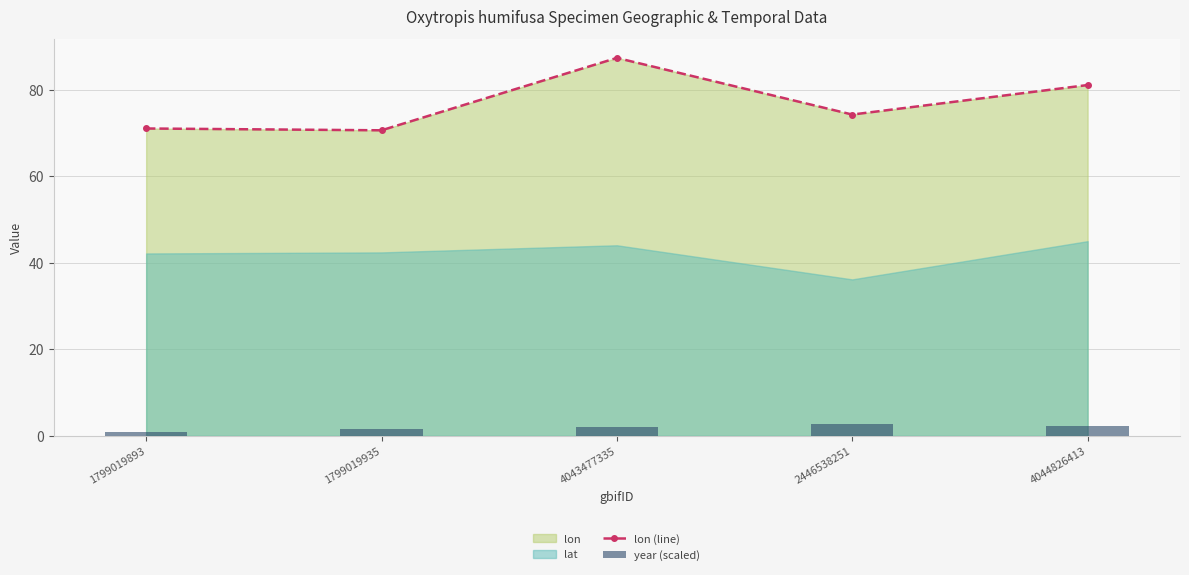

What is the difference between the maximum and minimum values in the lon (line) series?

16.7